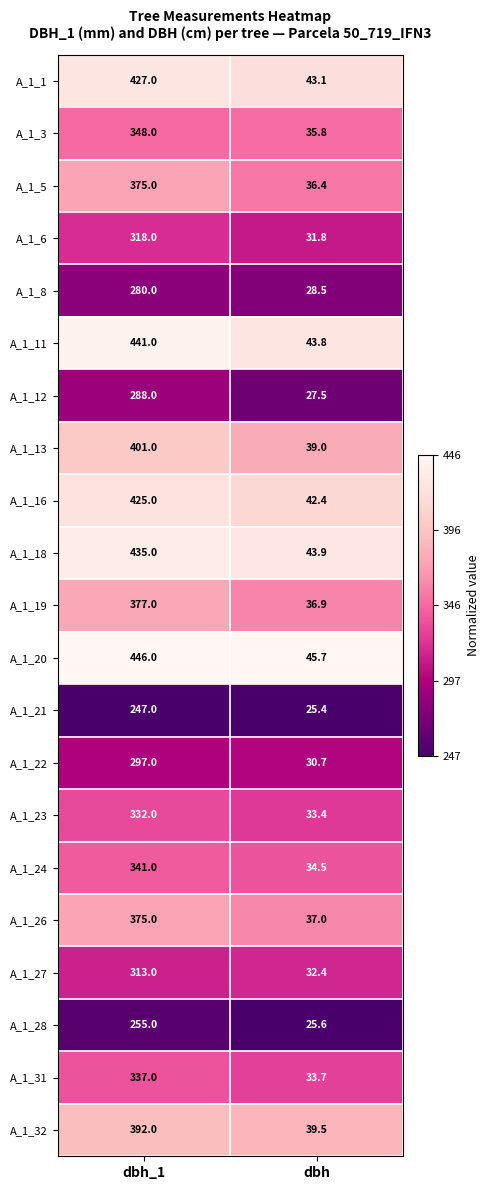

What is the total value across all series at dbh?

747.0